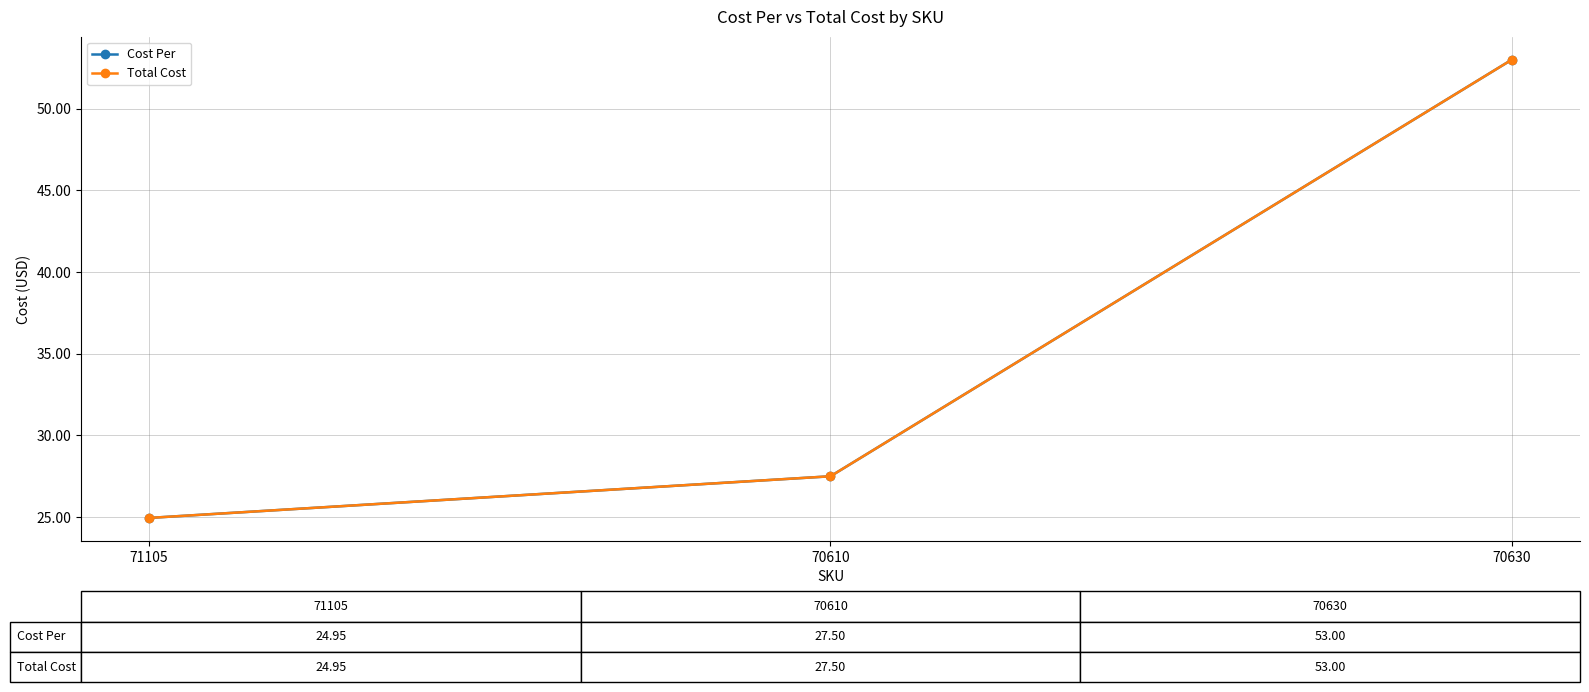

Which category has the highest value in the Total Cost series?

70630